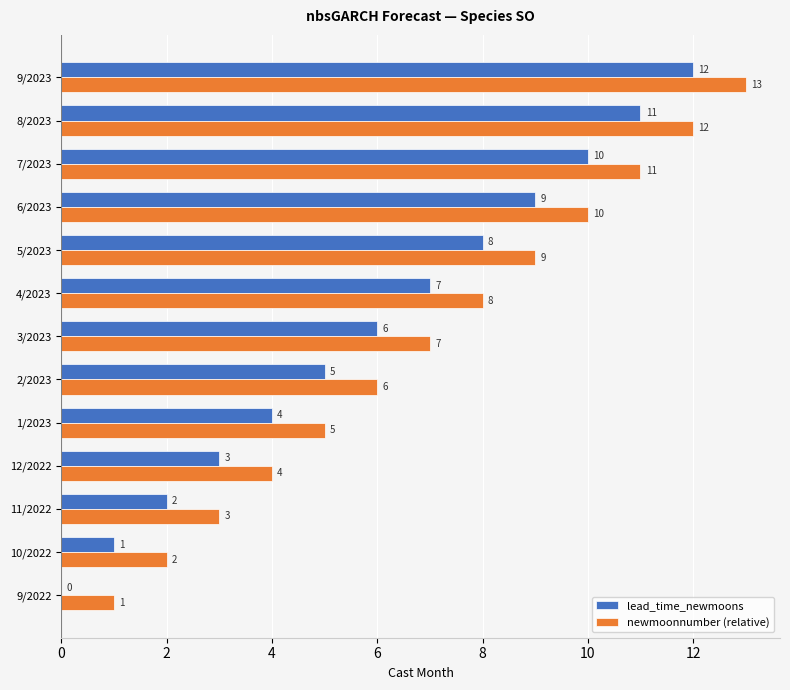

The value of newmoonnumber (relative) at 2/2023 is 6. True or false?

True